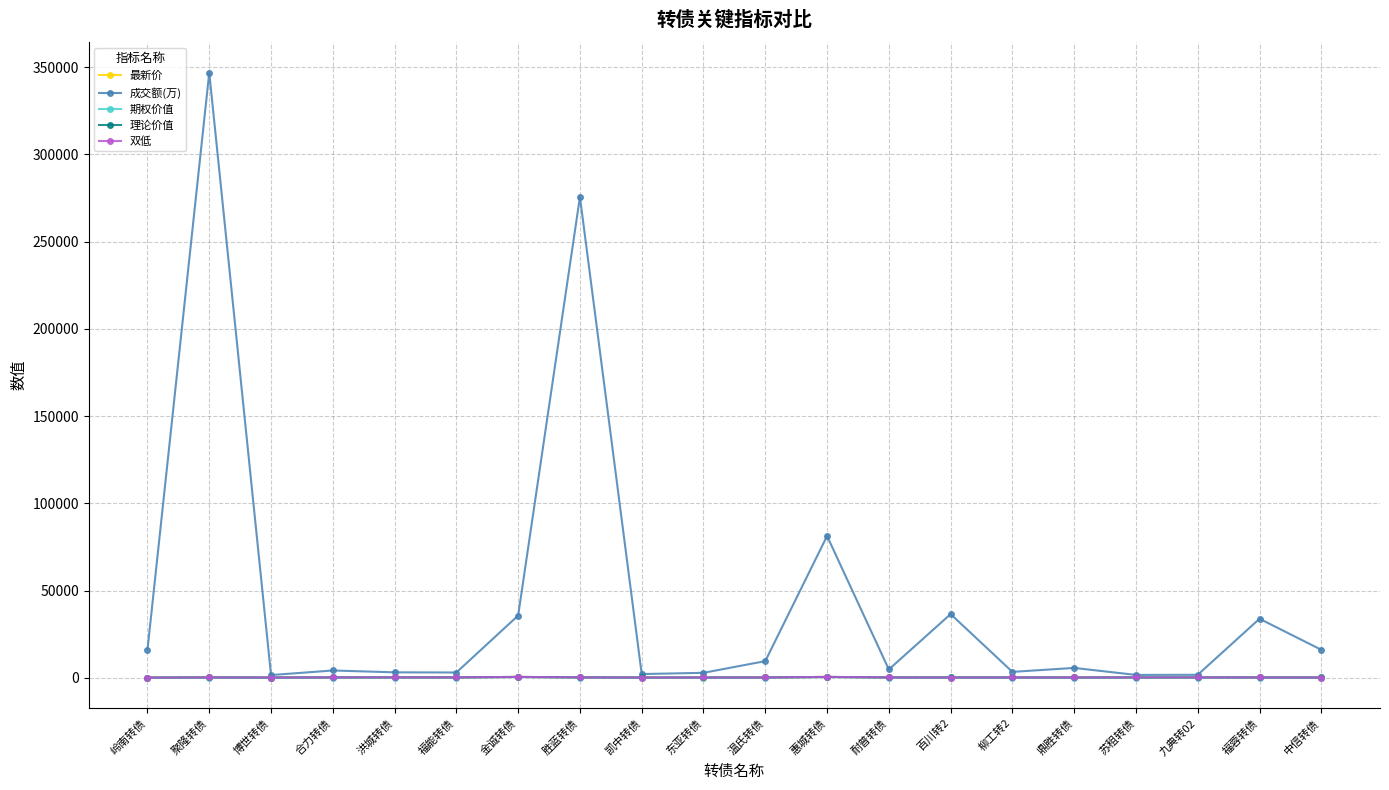

What is the value of the 最新价 point at the 15th from the left?

137.9